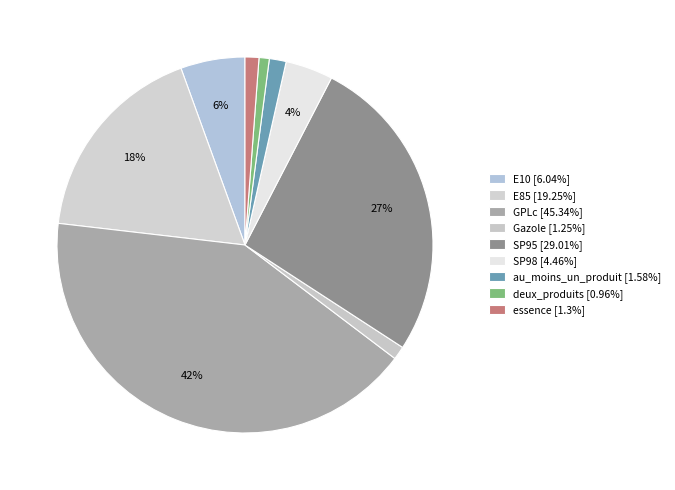

How many slices are in this pie chart?

9